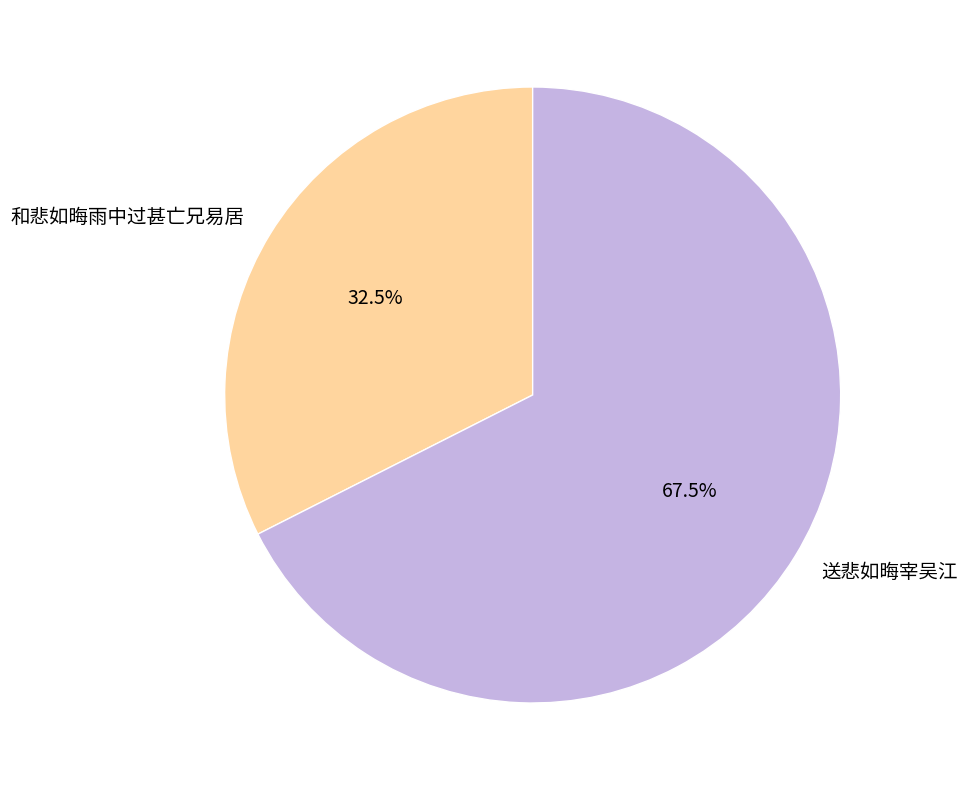

What is the smallest slice in the pie chart?

和悲如晦雨中过甚亡兄易居